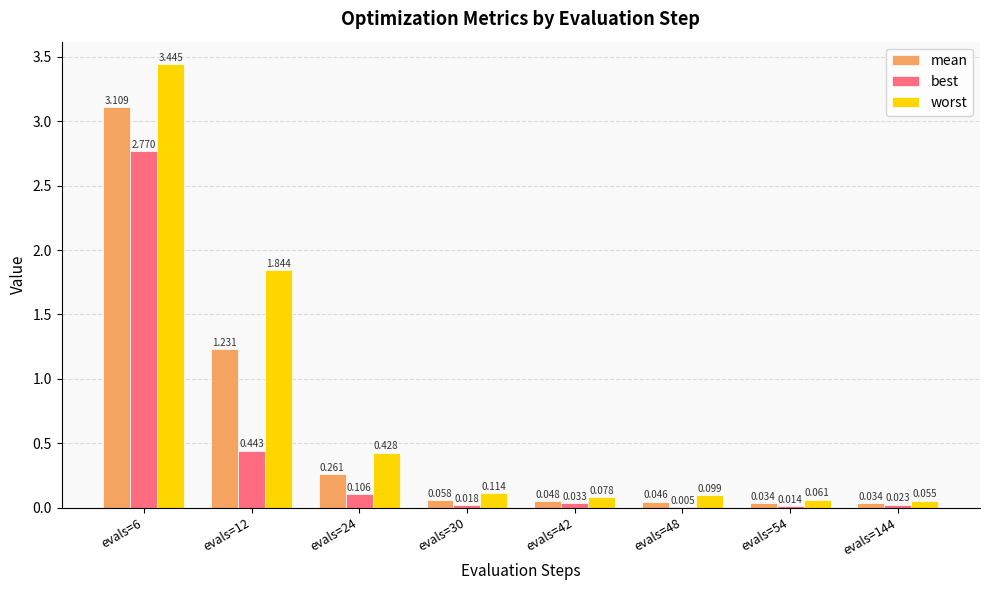

What are all the series names shown in the legend?

mean, best, worst